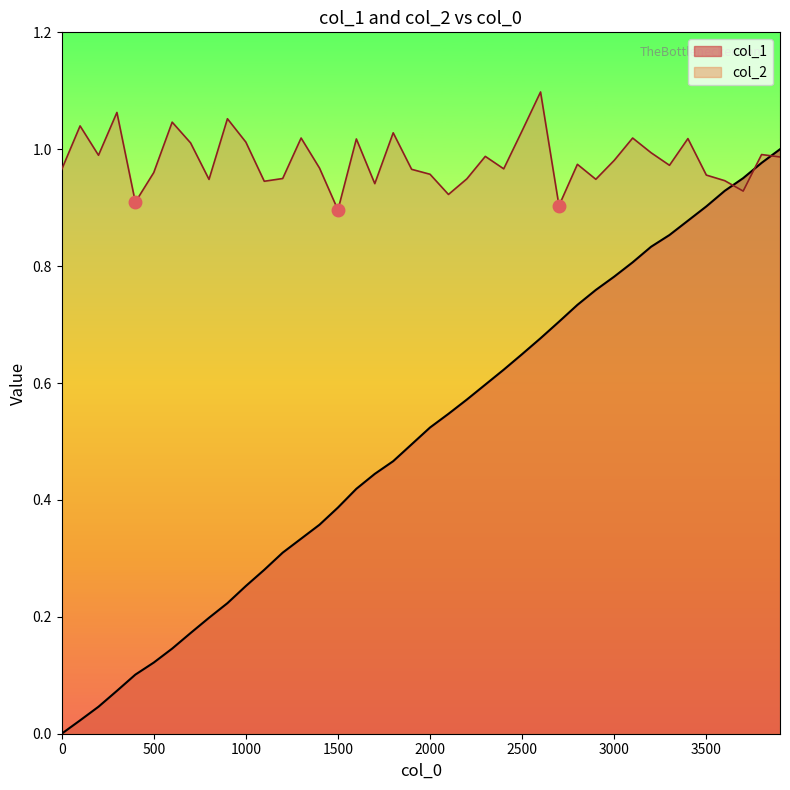

Which series has the largest total across all categories?

col_2